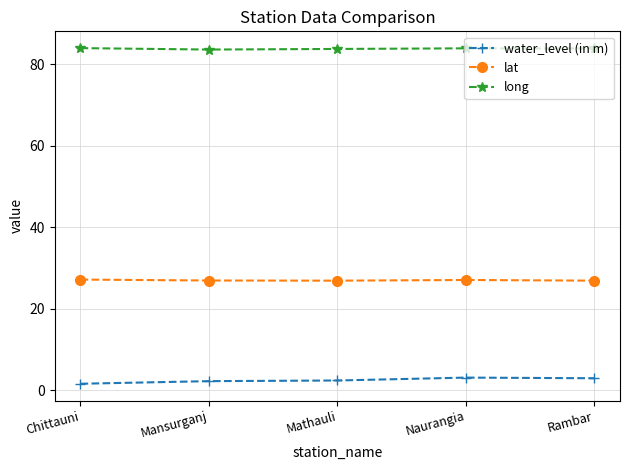

What is the spread (max minus min) of values at Naurangia?

80.8